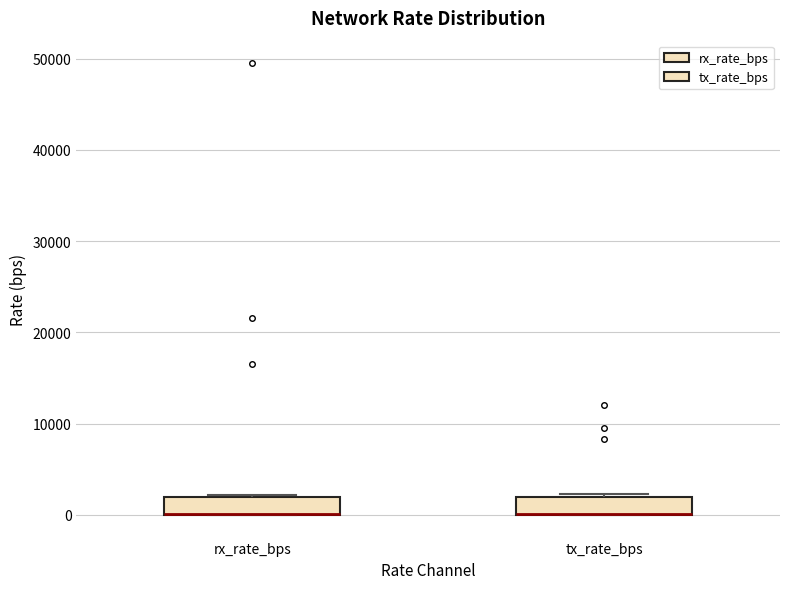

Reading left to right, read every box against the y-axis: the position of its median line, the range the box covers, and the ends of its whiskers. The values are not printed on the chart, so give them approximately, as read against the axis.

rx_rate_bps: median 0 (drawn on the box's lower edge), box 0 to 2000, whiskers 0 to 2000 (just above the box's upper edge)
tx_rate_bps: median 0 (drawn on the box's lower edge), box 0 to 2000, whiskers 0 to 2000 (just above the box's upper edge)